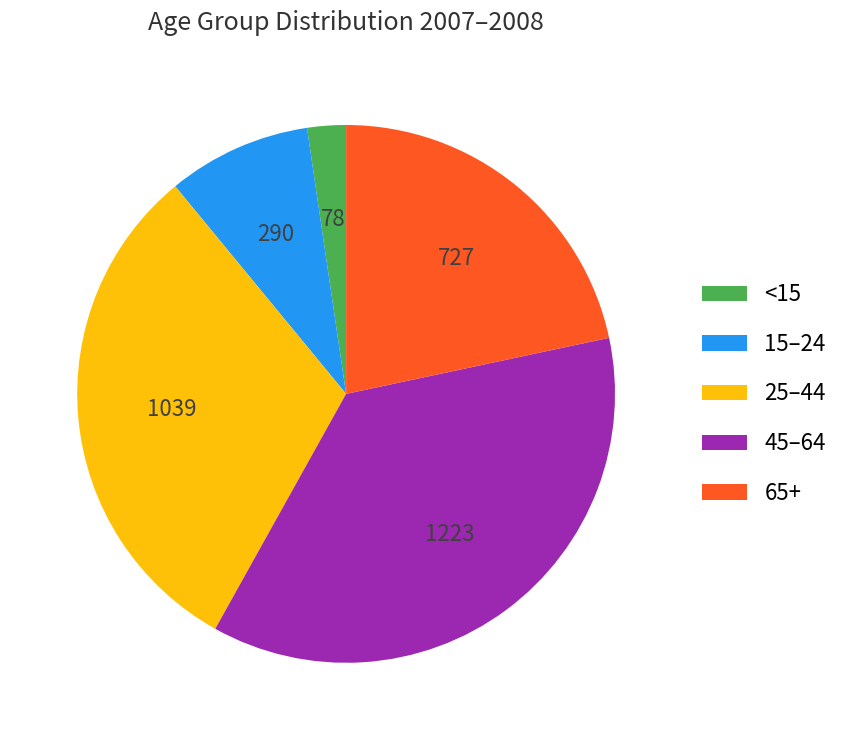

Which slice is the smallest?

<15